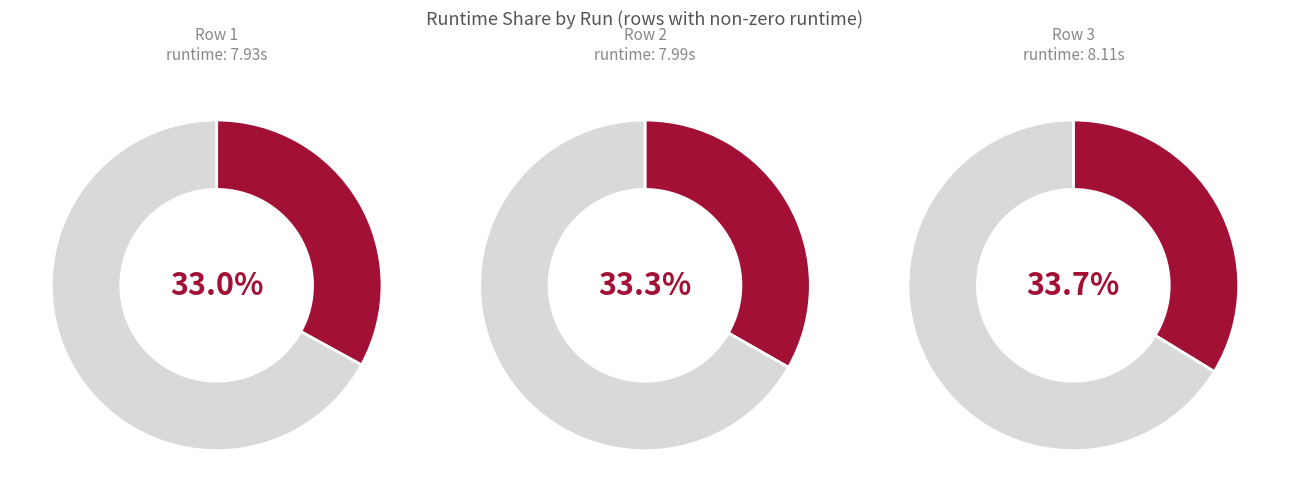

Between 3 and 1, which is larger?

3